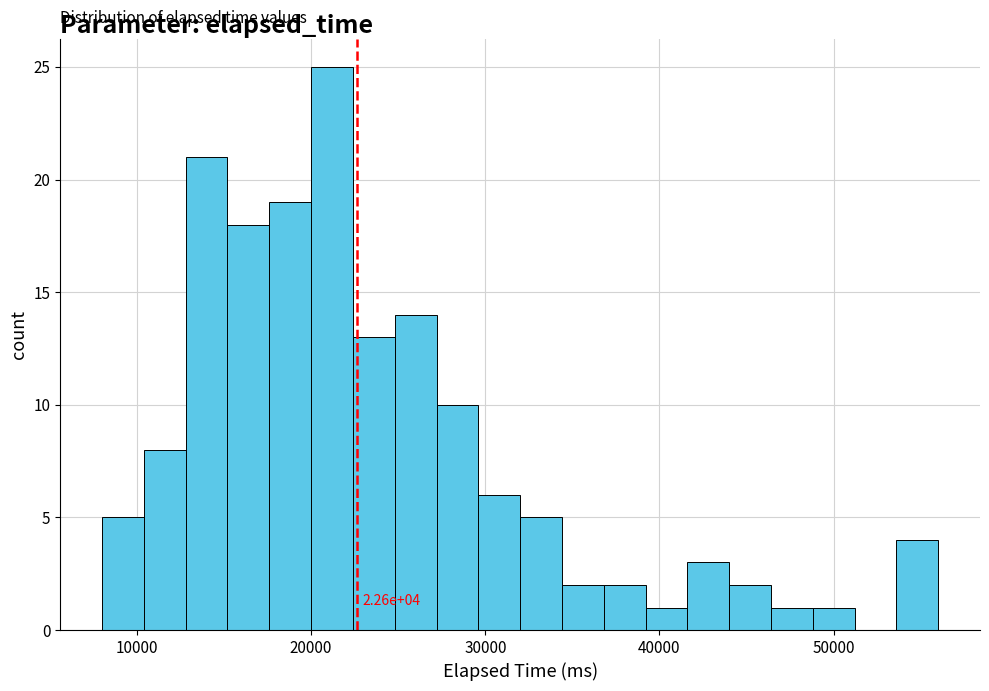

Around what value on the x-axis is the tallest bar? Give the approximate position of its centre, as read against the axis.

21000